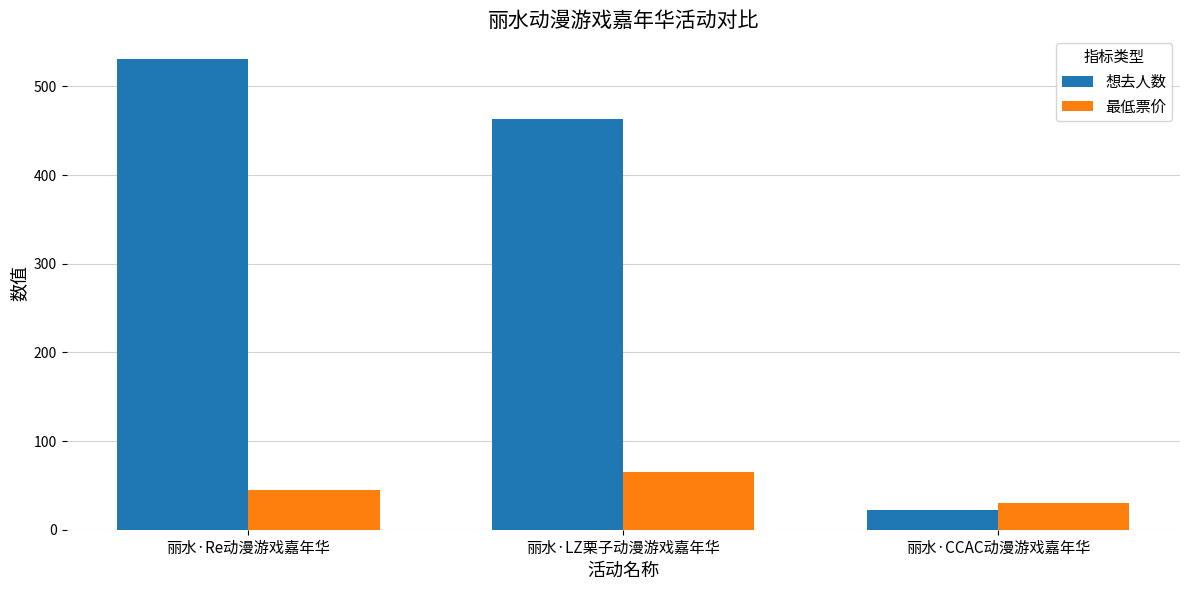

List the labels in order of 想去人数 value, largest first.

丽水·Re动漫游戏嘉年华, 丽水·LZ栗子动漫游戏嘉年华, 丽水·CCAC动漫游戏嘉年华